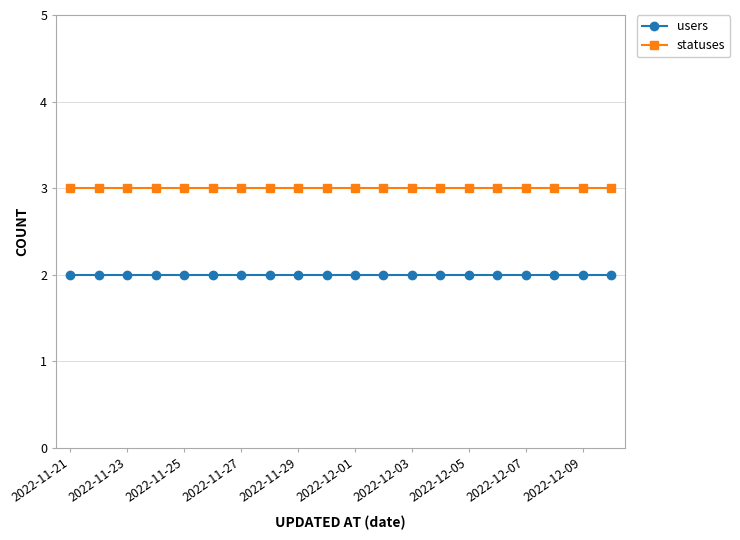

What is the minimum value for statuses?

3